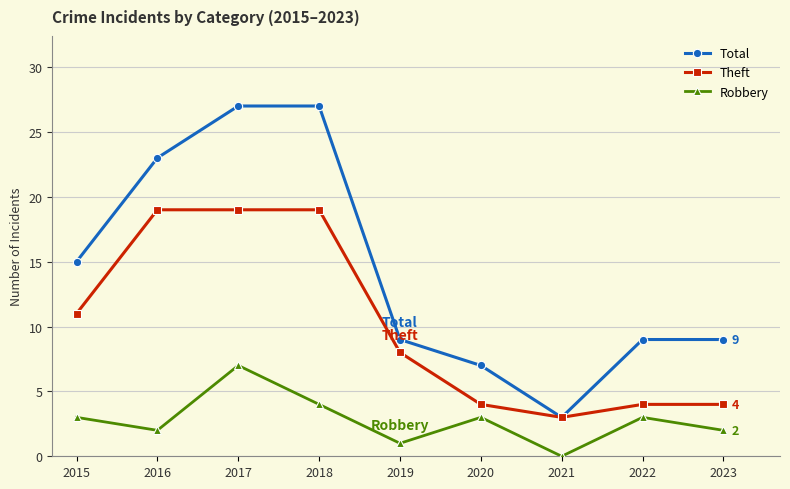

The value of Theft at 2016 is 19. True or false?

True